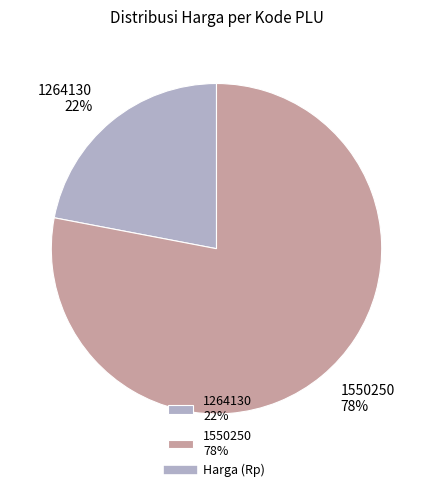

To the nearest percent, what percentage of the pie is 1550250?

78%